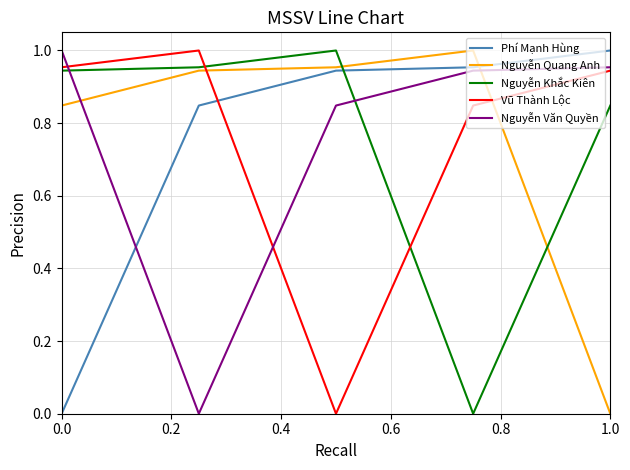

True or false: Nguyễn Khắc Kiên and Phí Mạnh Hùng intersect in this chart.

True